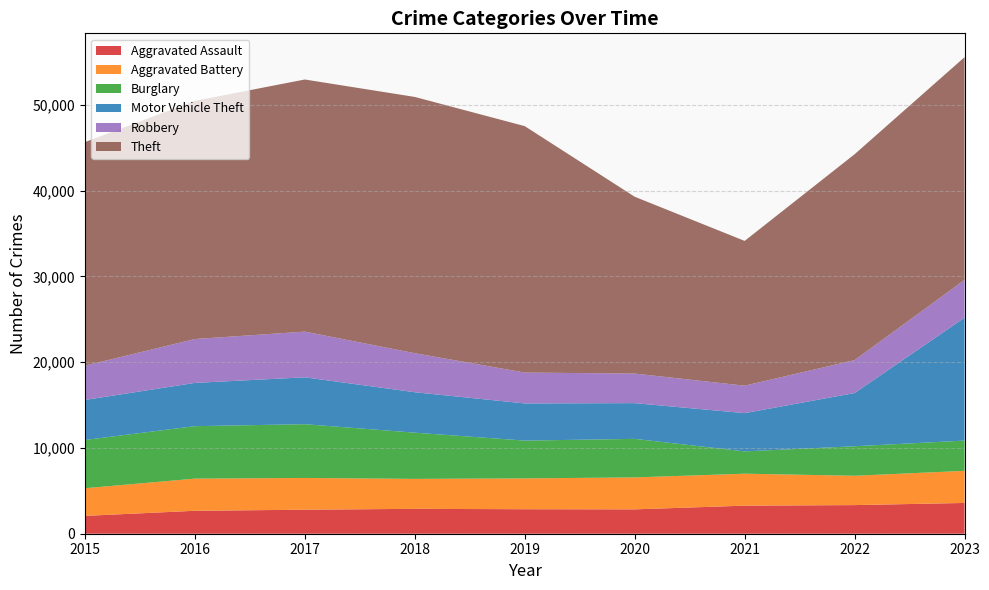

Reading left to right, list all the values displayed in this chart.

Aggravated Assault: 2015=2079	2016=2675	2017=2799	2018=2901	2019=2856	2020=2841	2021=3273	2022=3337	2023=3587
Aggravated Battery: 2015=3224	2016=3747	2017=3703	2018=3492	2019=3595	2020=3724	2021=3725	2022=3418	2023=3744
Burglary: 2015=5625	2016=6117	2017=6268	2018=5387	2019=4406	2020=4493	2021=2601	2022=3443	2023=3526
Motor Vehicle Theft: 2015=4665	2016=5044	2017=5464	2018=4715	2019=4332	2020=4166	2021=4458	2022=6204	2023=14330
Robbery: 2015=3999	2016=5114	2017=5326	2018=4551	2019=3599	2020=3447	2021=3202	2022=3836	2023=4408
Theft: 2015=26060	2016=27769	2017=29393	2018=29874	2019=28729	2020=20614	2021=16877	2022=24001	2023=25962